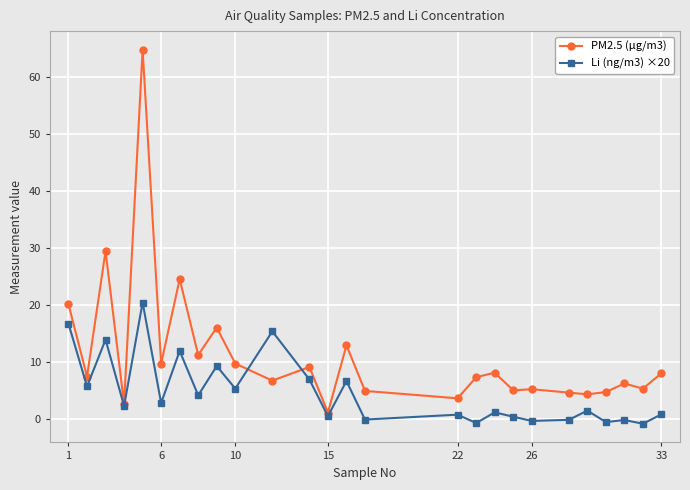

Rank the series by their maximum value, from highest to lowest.

PM2.5 (µg/m3), Li (ng/m3) ×20